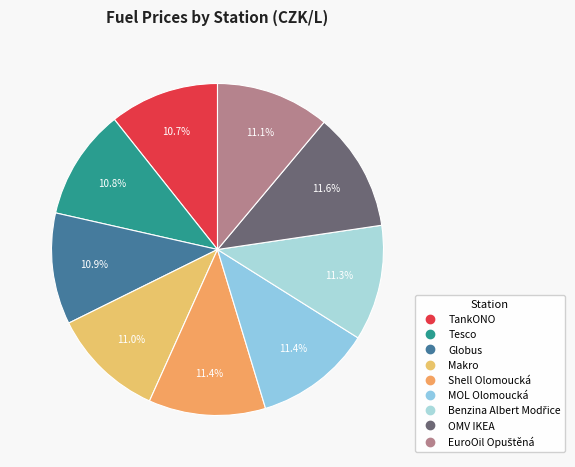

To the nearest percent, what is the difference between the Globus and OMV IKEA slice percentages?

1%